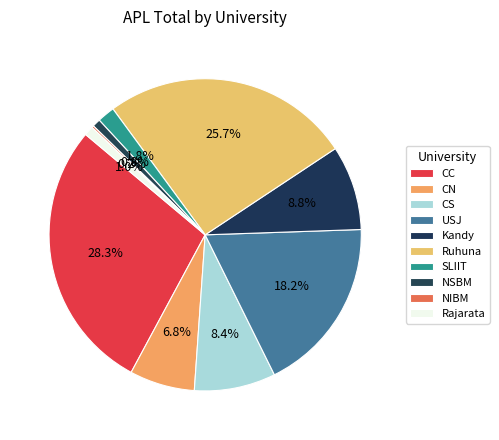

Which has a higher value, Rajarata or CS?

CS